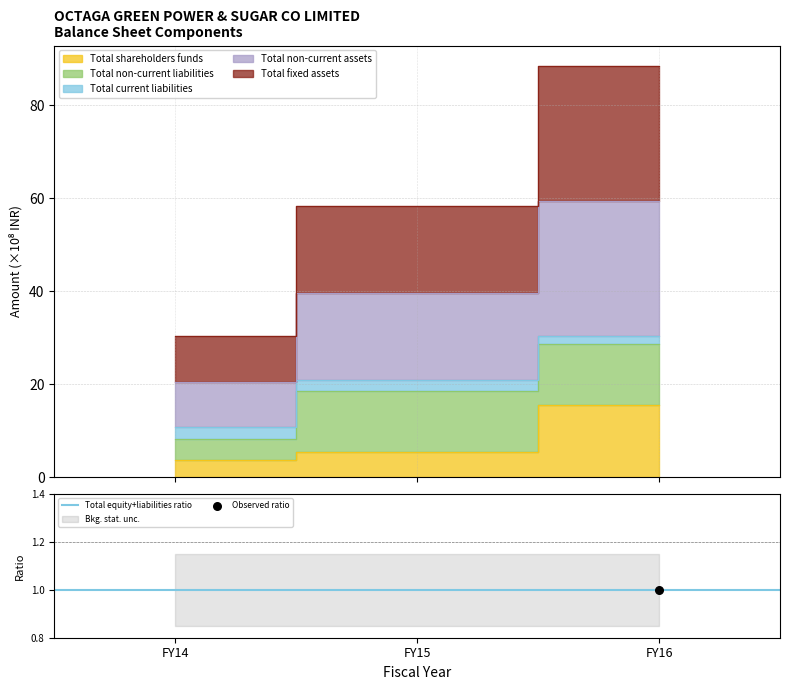

Is the value of Total fixed assets at FY14 greater than the value of Total shareholders funds at FY14?

Yes